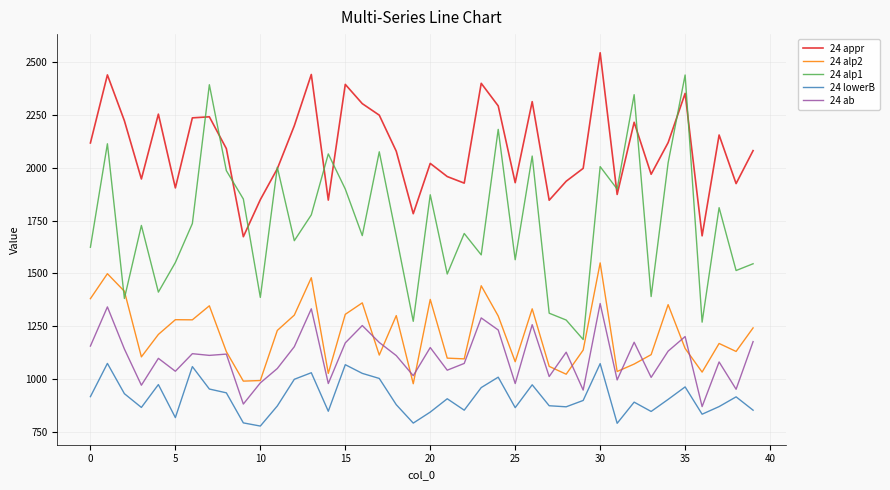

What is the sum of all 24 appr values?

83778.2